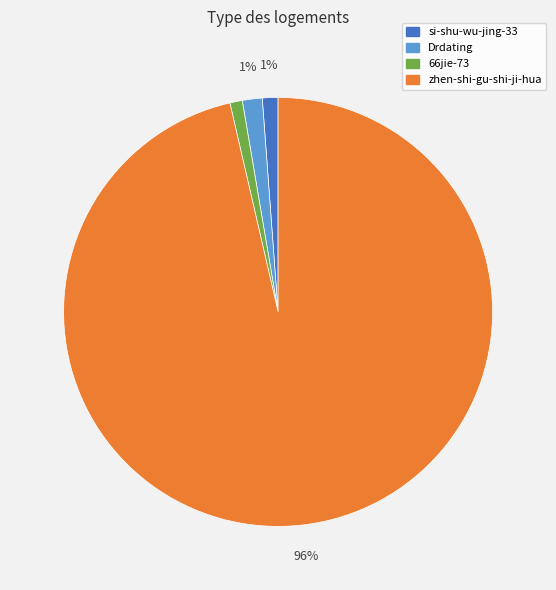

Combined, do Drdating and si-shu-wu-jing-33 account for over 50%?

No